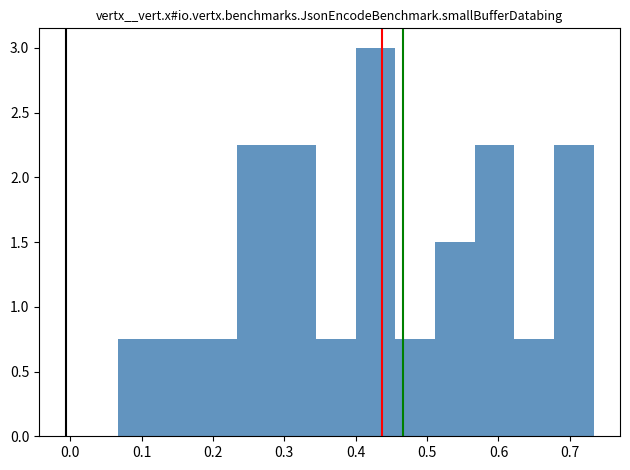

How tall is the bar that spans 0.07 to 0.12 on the x-axis? Neither the bar edges nor the heights are printed on the chart, so give them approximately, as read against the axes.

0.75